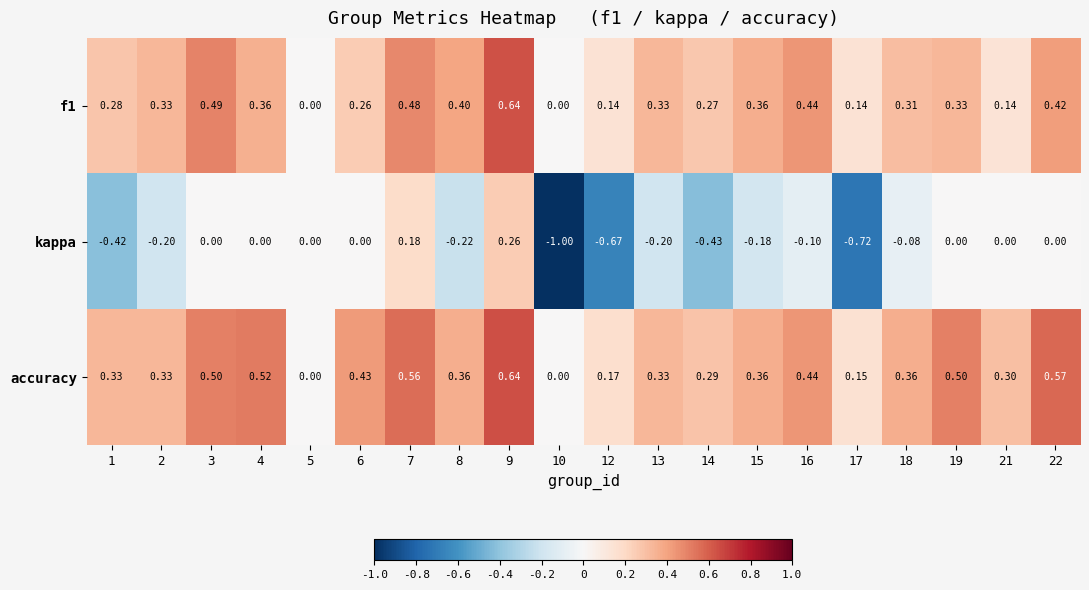

Which series has the largest total across all categories?

accuracy